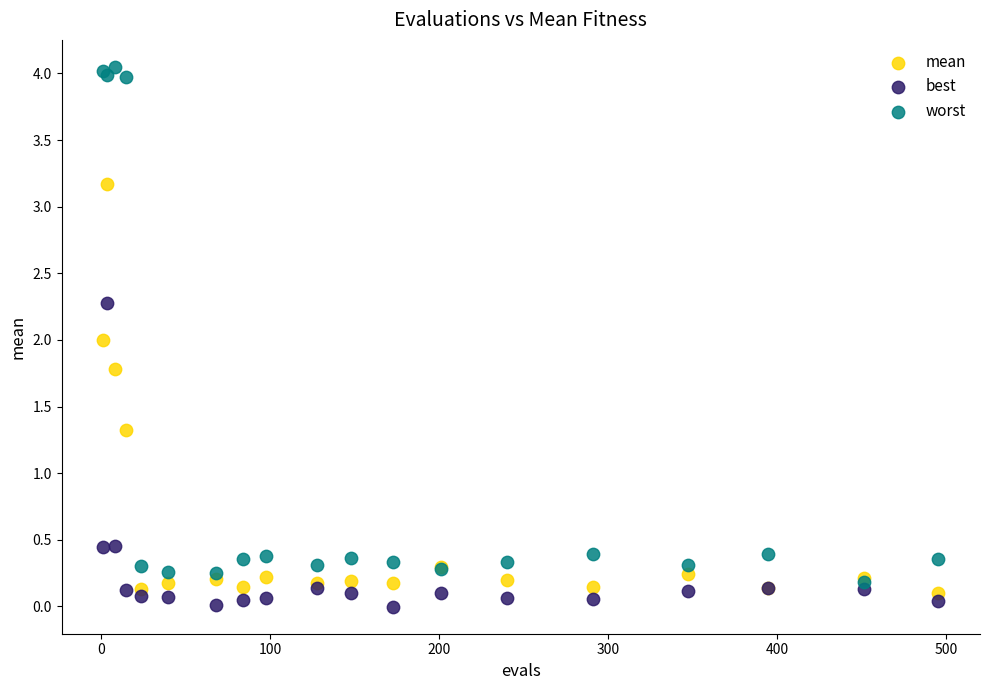

In the mean series, what Y value is closest to 1?

1.3